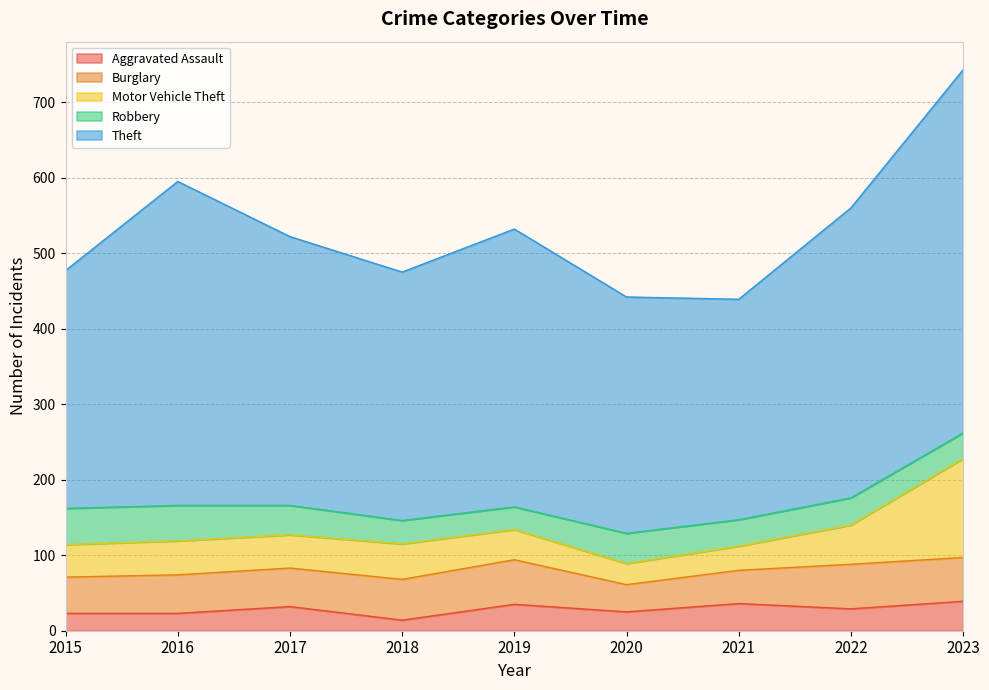

What is the total value across all series at 2019?

532